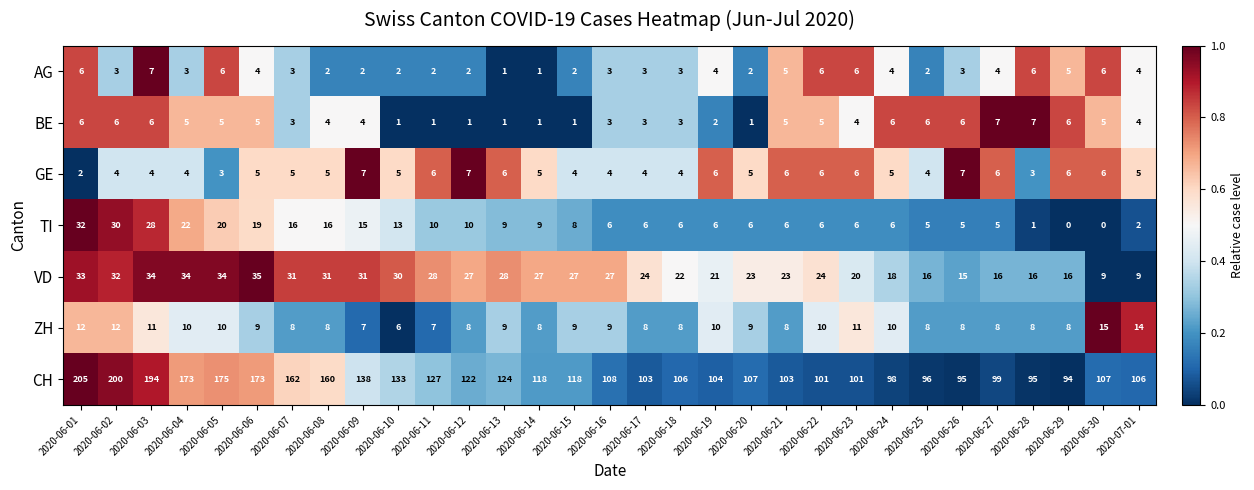

How many data points does each series have?

31